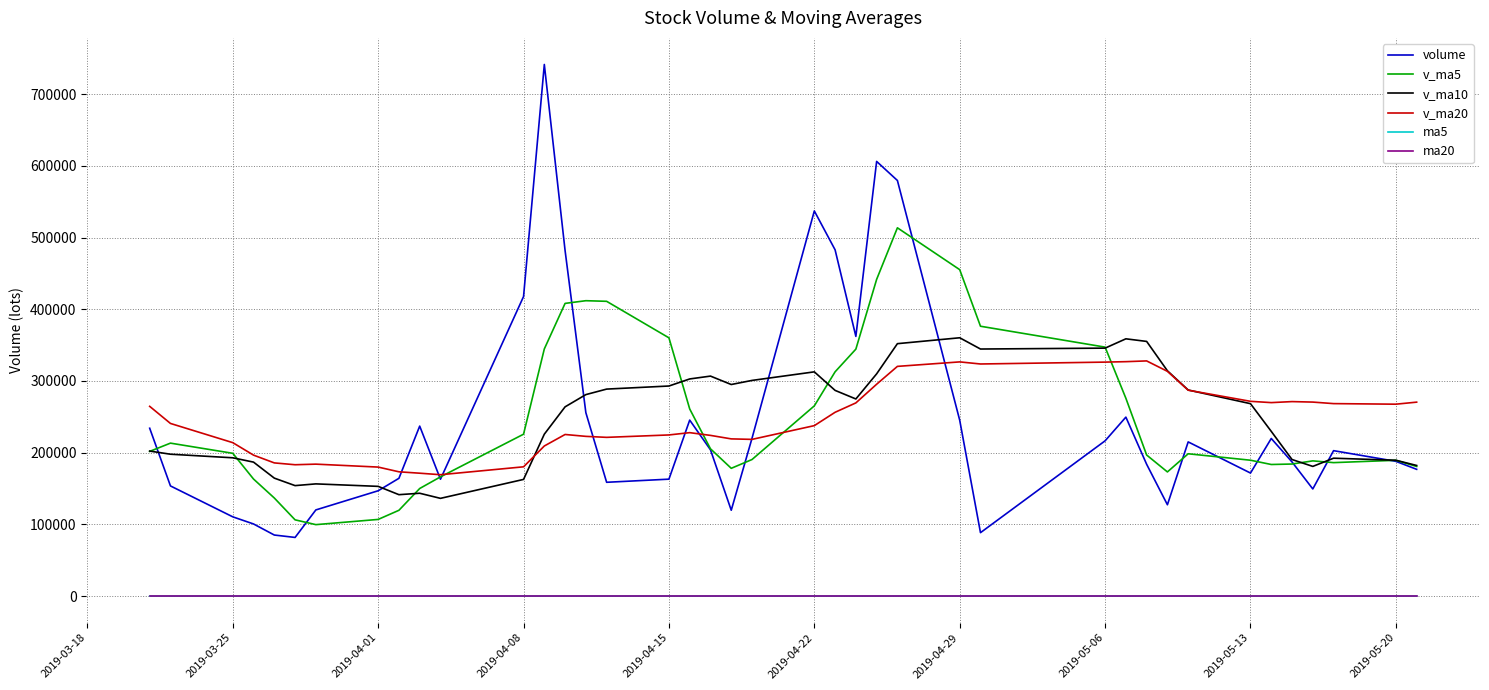

True or false: ma20 and v_ma20 intersect in this chart.

False